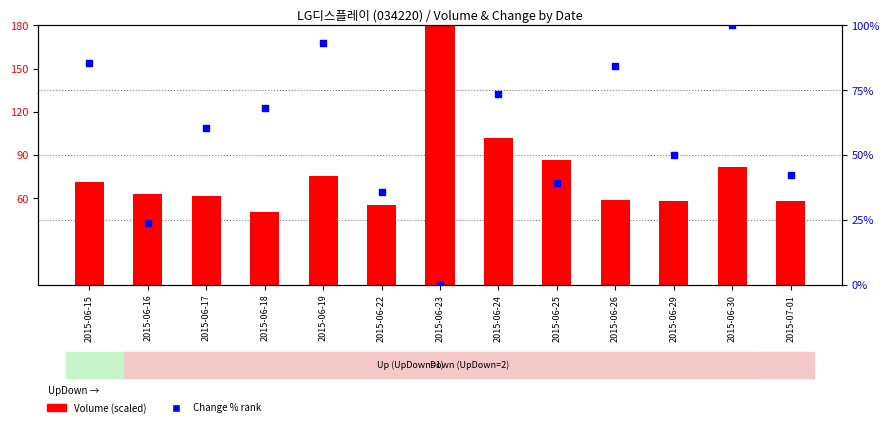

Which series has the largest Y range (max minus min)?

Volume (scaled)